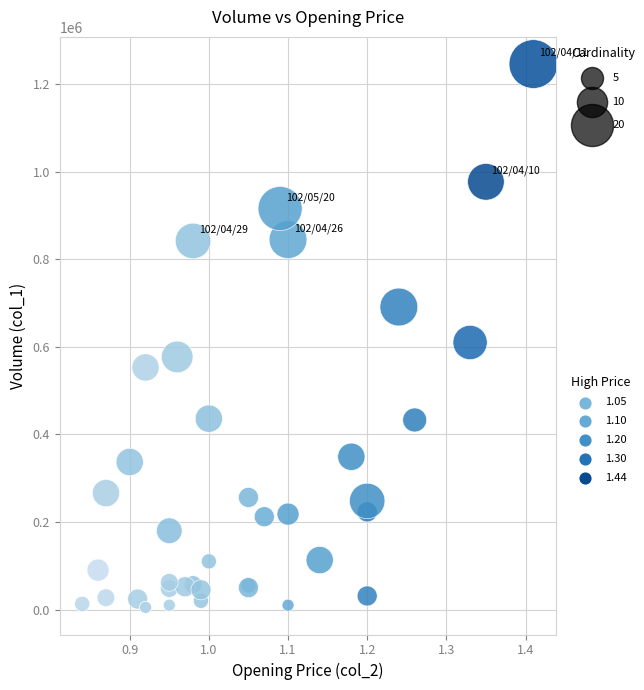

What Y value in the scatter plot is closest to 625500?

610000